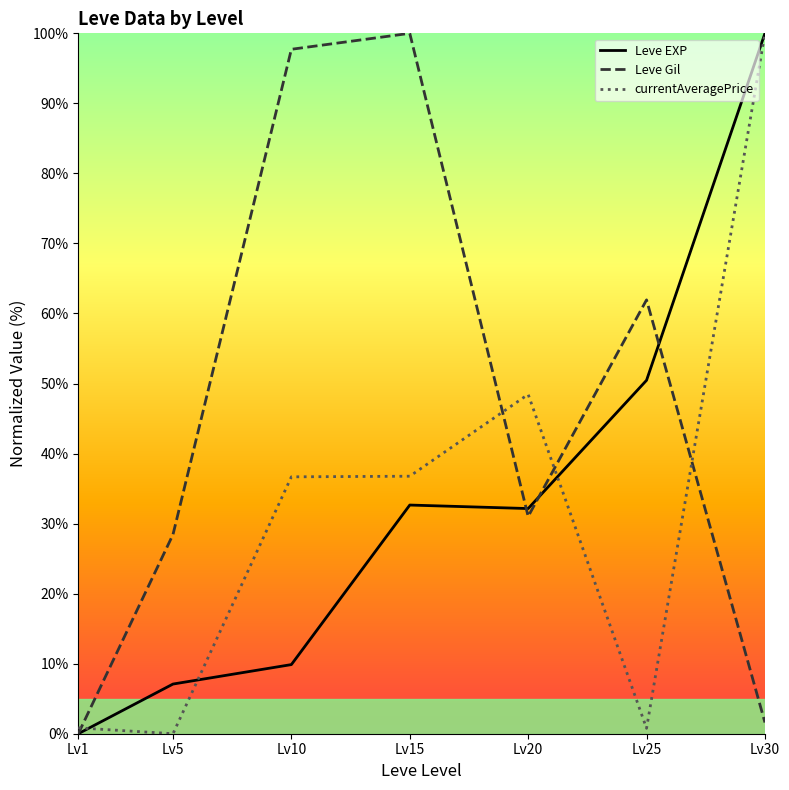

Where is Leve Gil nearest to the value 50?

Lv25